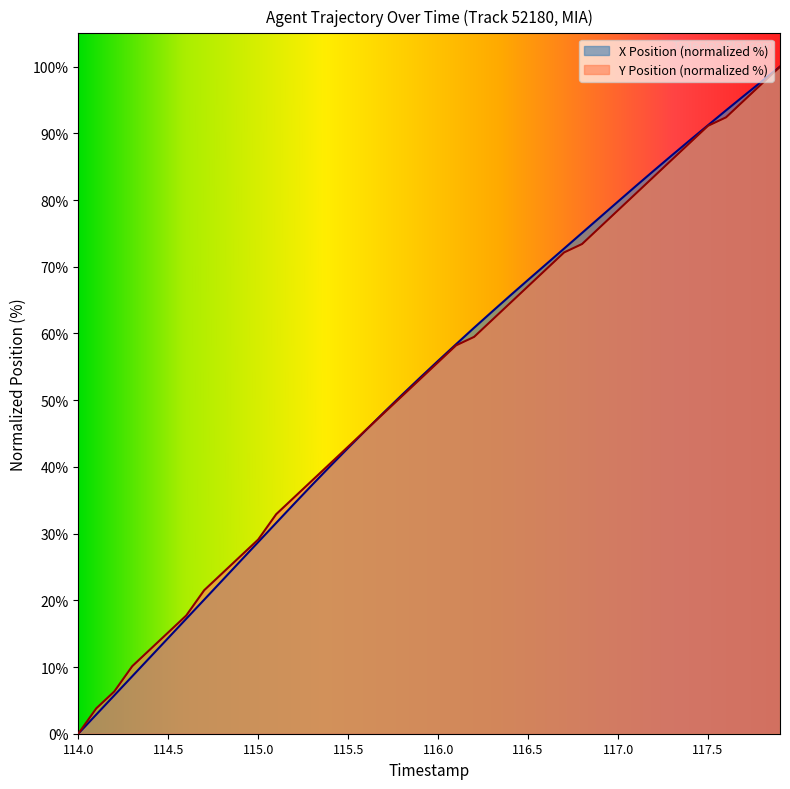

What position from the right is 115.6?

24